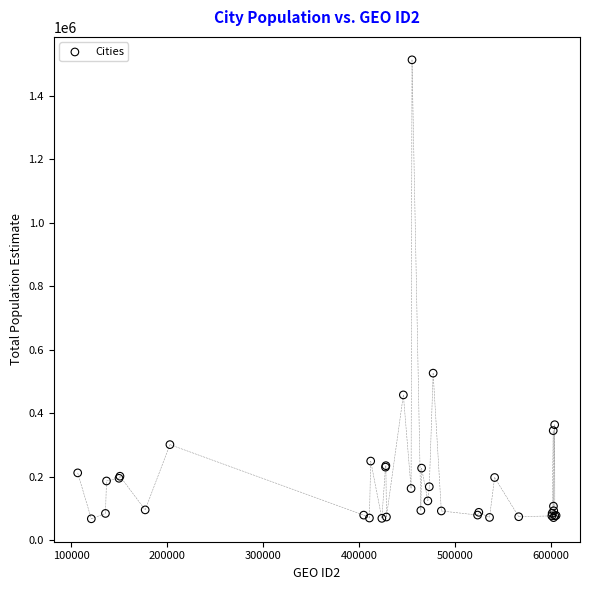

What Y value in the scatter plot is closest to 790323?

526141